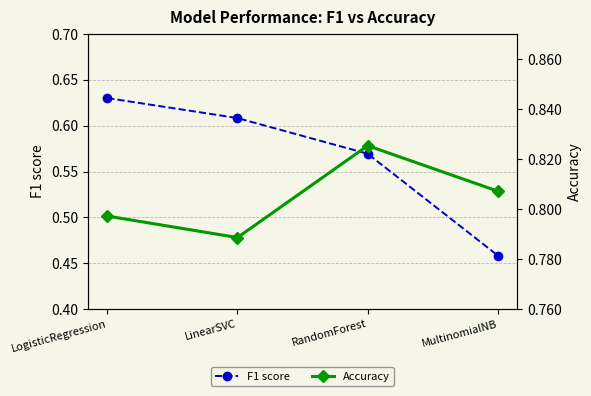

What is the total value across all series at LogisticRegression?

1.4